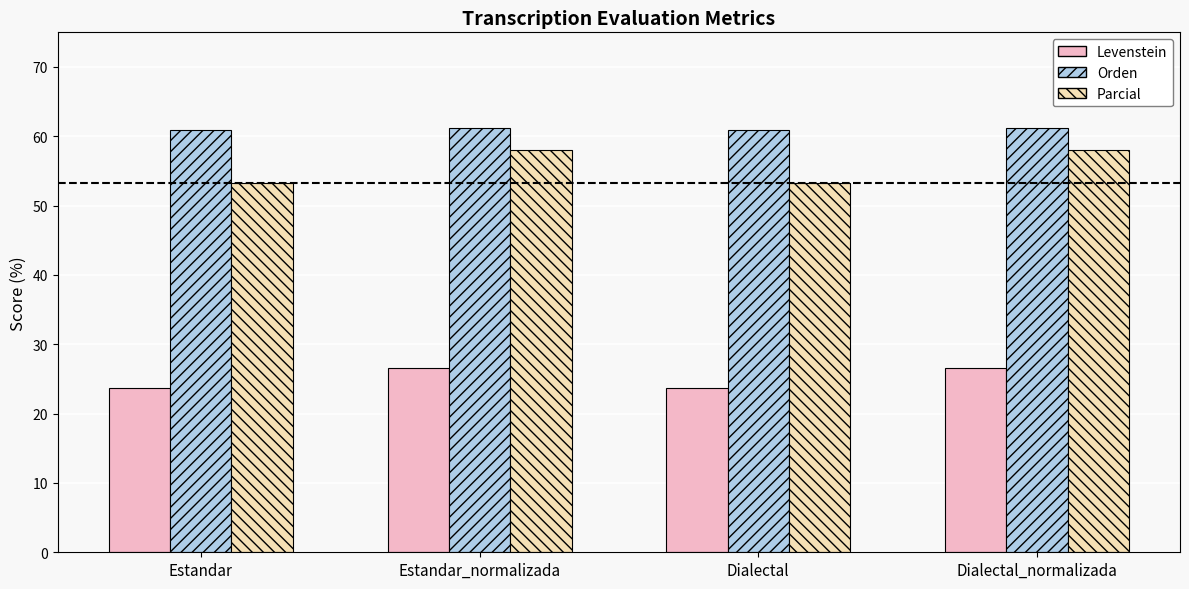

What is the total value across all series at Estandar_normalizada?

145.7